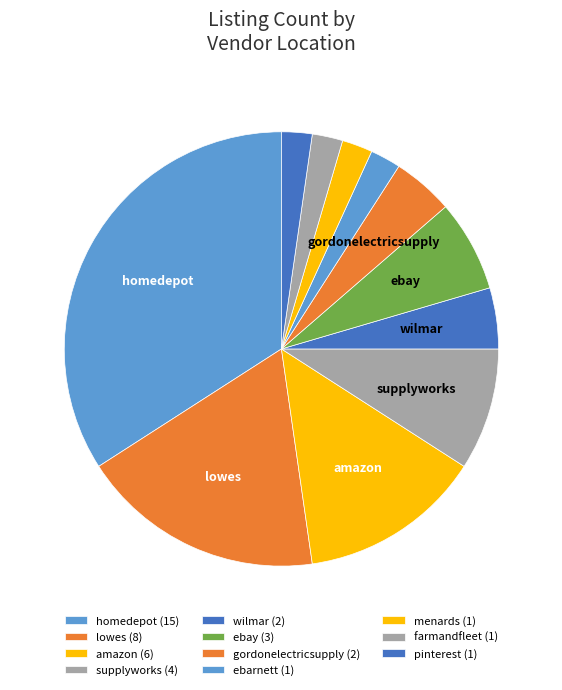

How many slices are in this pie chart?

11